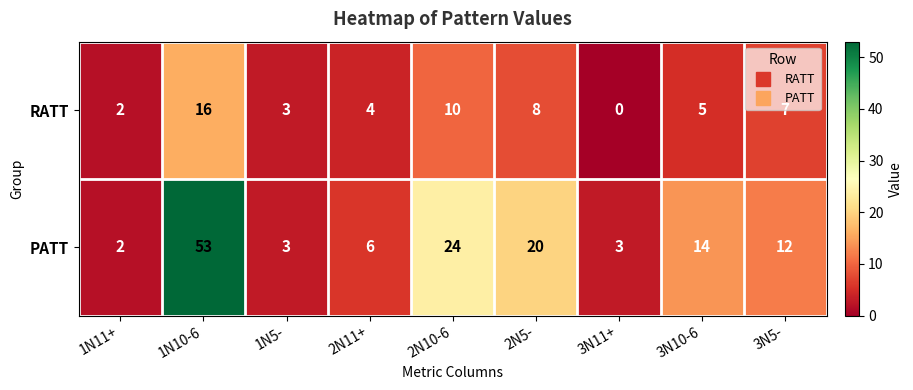

What is the sum of the RATT values at 2N11+ and 2N5-?

12